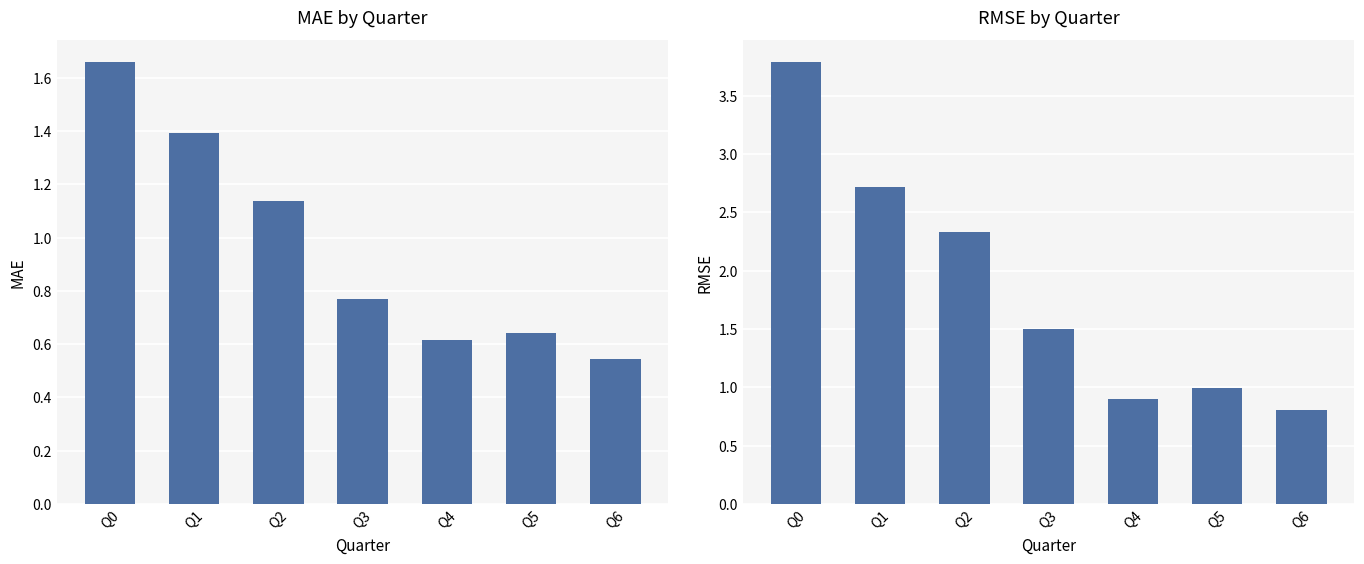

The MAE series shows 0.3 at Q5. True or false?

False